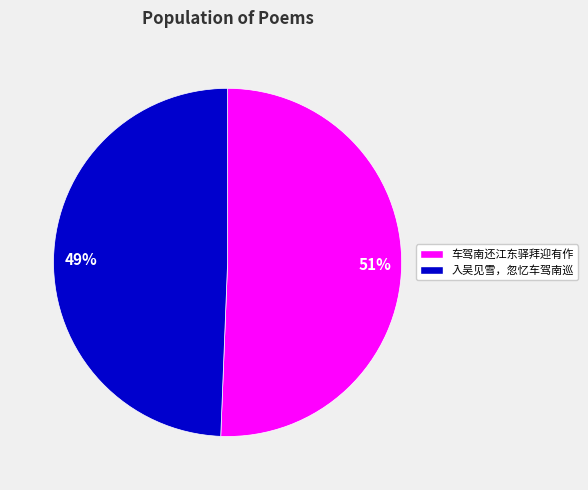

True or false: 51% accounts for 51% of the total.

True